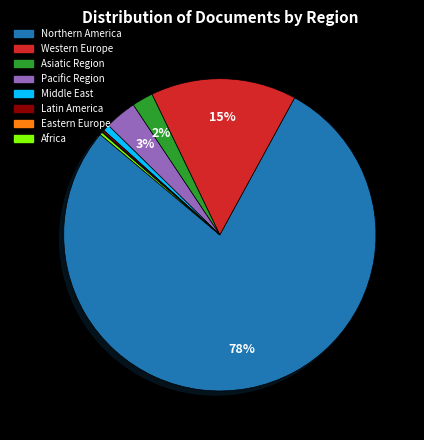

To the nearest percent, what is the average slice percentage?

12%